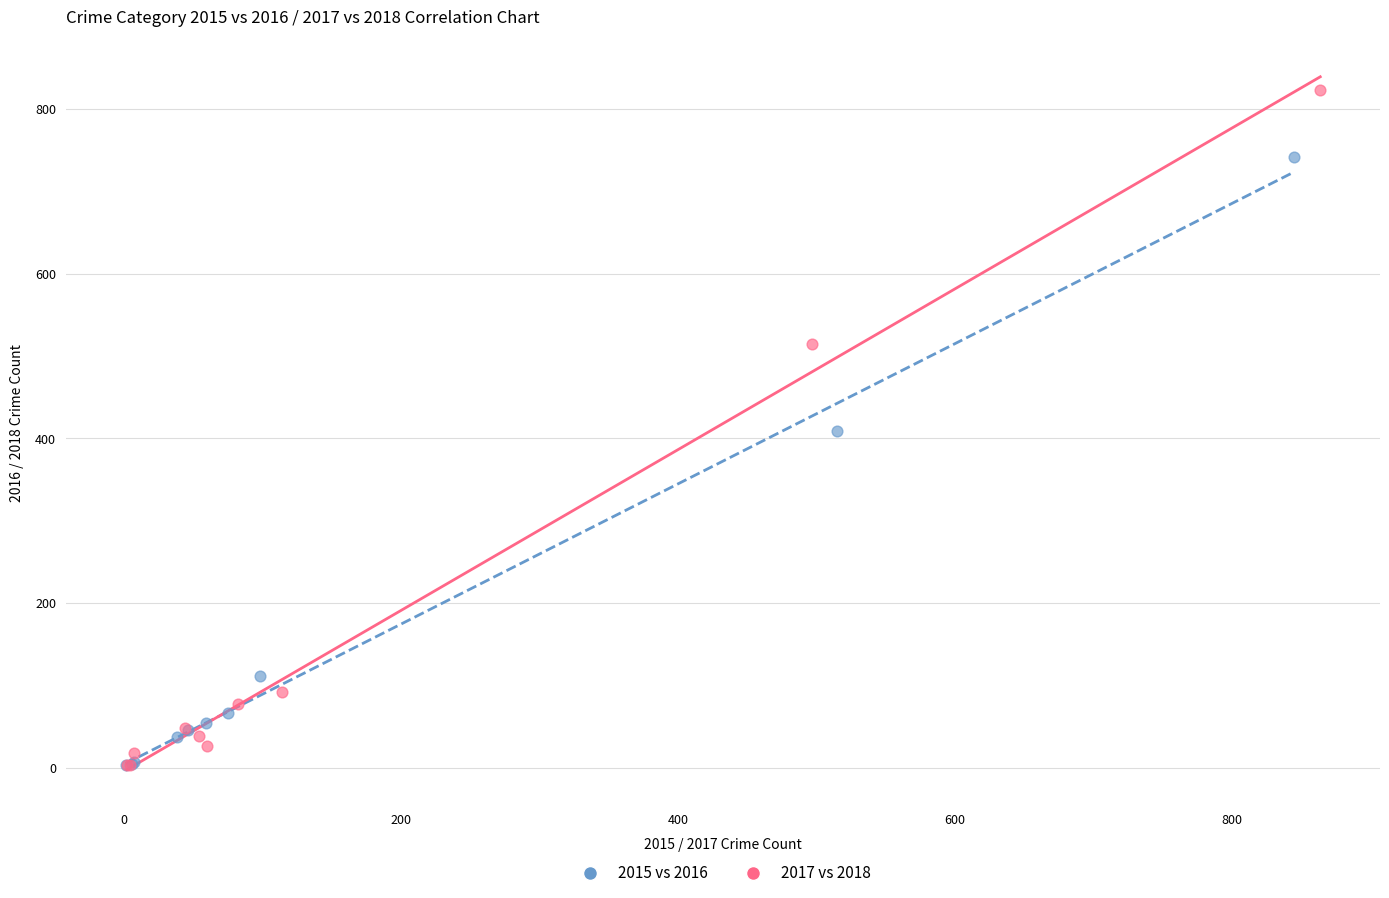

Which series contains the highest Y value?

2017 vs 2018